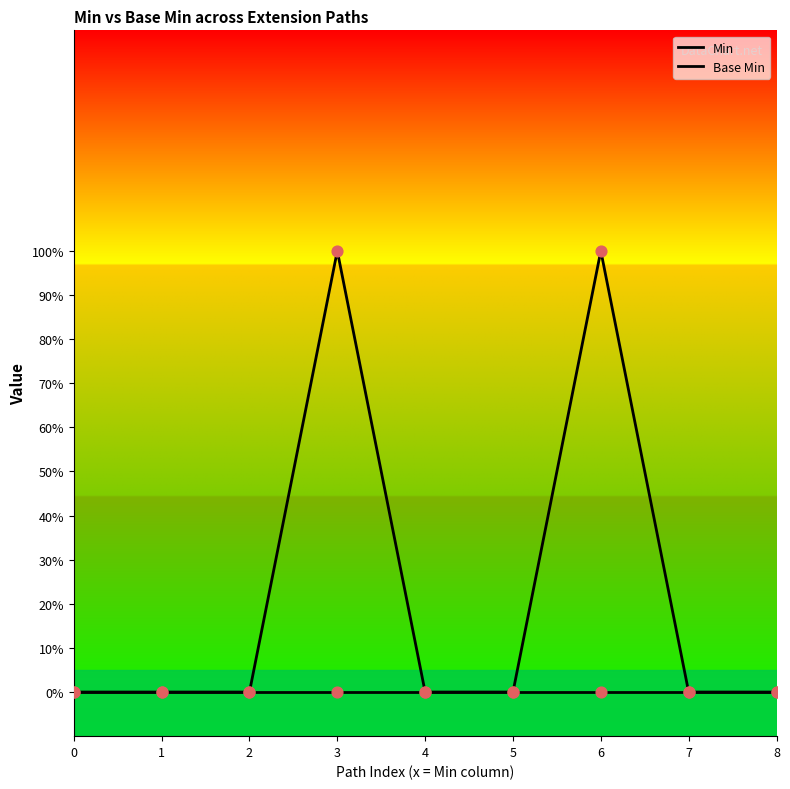

At how many categories does at least one series exceed 0?

2